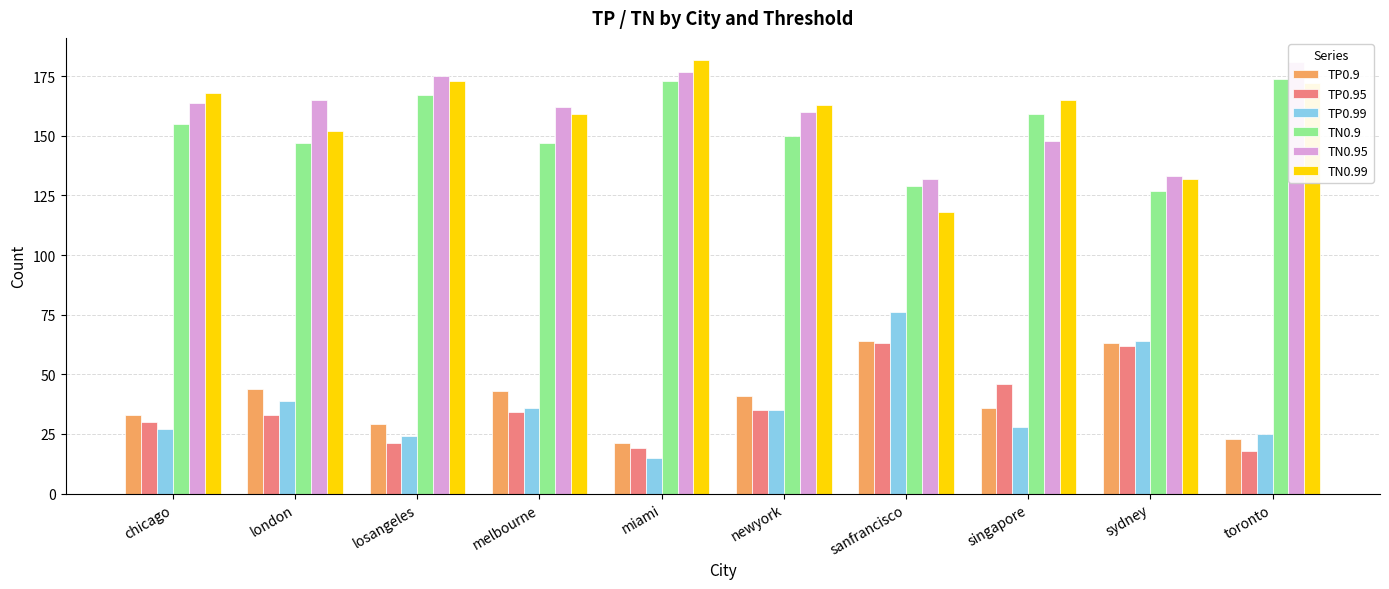

What is the average value of the TN0.9 series?

153